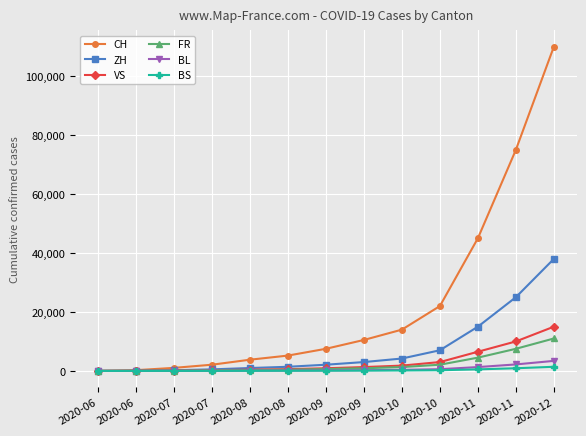

Reading right to left, what are all the values shown in this chart?

CH: 2020-12=110000	2020-11=75000	2020-11=45000	2020-10=22000	2020-10=14000	2020-09=10500	2020-09=7500	2020-08=5200	2020-08=3800	2020-07=2100	2020-07=1031	2020-06=249	2020-06=3
ZH: 2020-12=38000	2020-11=25000	2020-11=15000	2020-10=7000	2020-10=4200	2020-09=3000	2020-09=2100	2020-08=1400	2020-08=980	2020-07=520	2020-07=237	2020-06=45	2020-06=0
VS: 2020-12=15000	2020-11=10000	2020-11=6500	2020-10=3000	2020-10=1800	2020-09=1300	2020-09=900	2020-08=600	2020-08=420	2020-07=230	2020-07=112	2020-06=32	2020-06=1
FR: 2020-12=11000	2020-11=7500	2020-11=4500	2020-10=2100	2020-10=1300	2020-09=900	2020-09=620	2020-08=400	2020-08=280	2020-07=150	2020-07=72	2020-06=22	2020-06=0
BL: 2020-12=3400	2020-11=2200	2020-11=1300	2020-10=580	2020-10=350	2020-09=240	2020-09=170	2020-08=110	2020-08=75	2020-07=40	2020-07=18	2020-06=4	2020-06=1
BS: 2020-12=1400	2020-11=900	2020-11=520	2020-10=230	2020-10=140	2020-09=95	2020-09=65	2020-08=42	2020-08=28	2020-07=15	2020-07=7	2020-06=5	2020-06=0